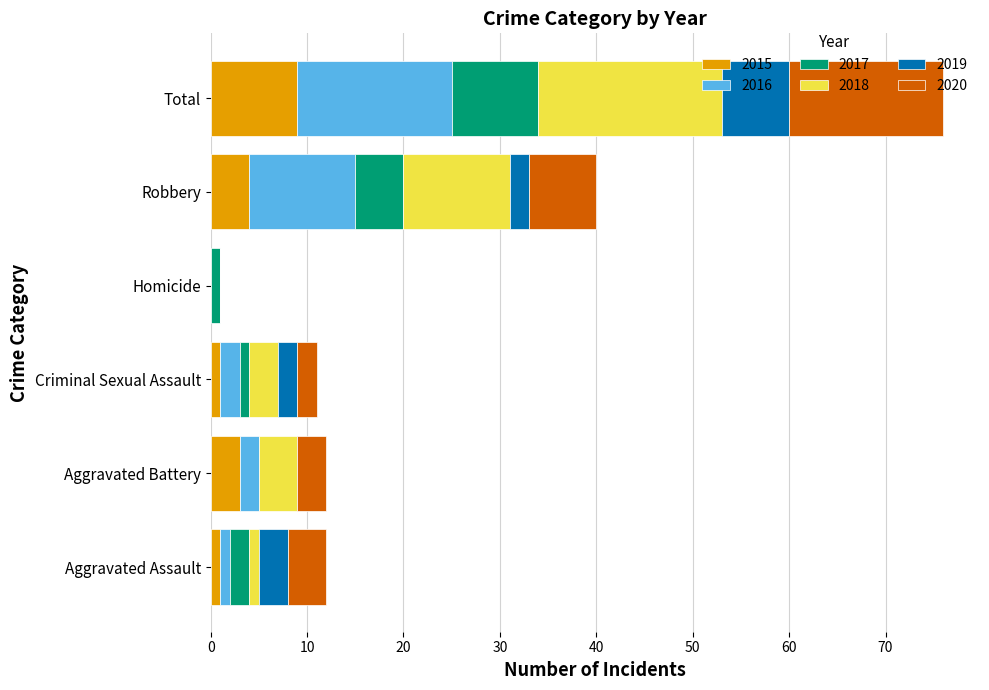

What is the total value across all series at Aggravated Battery?

12